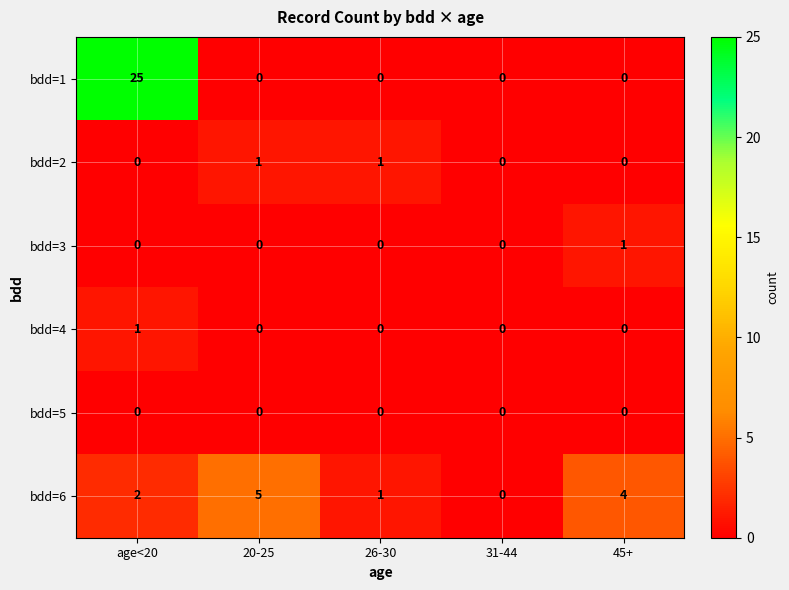

Rank the categories by bdd=6 value from highest to lowest.

20-25, 45+, age<20, 26-30, 31-44